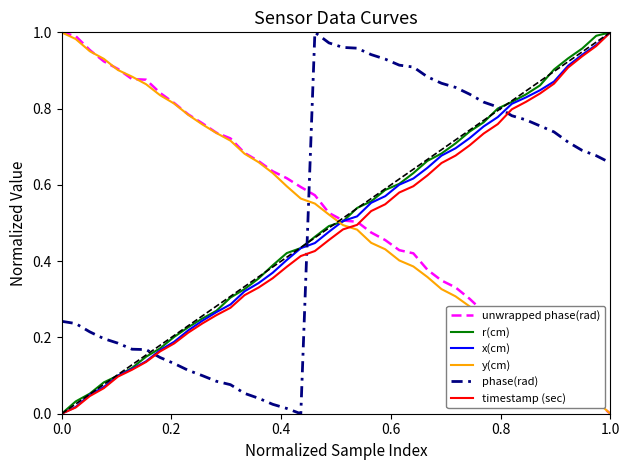

How many lines are shown in the chart?

6